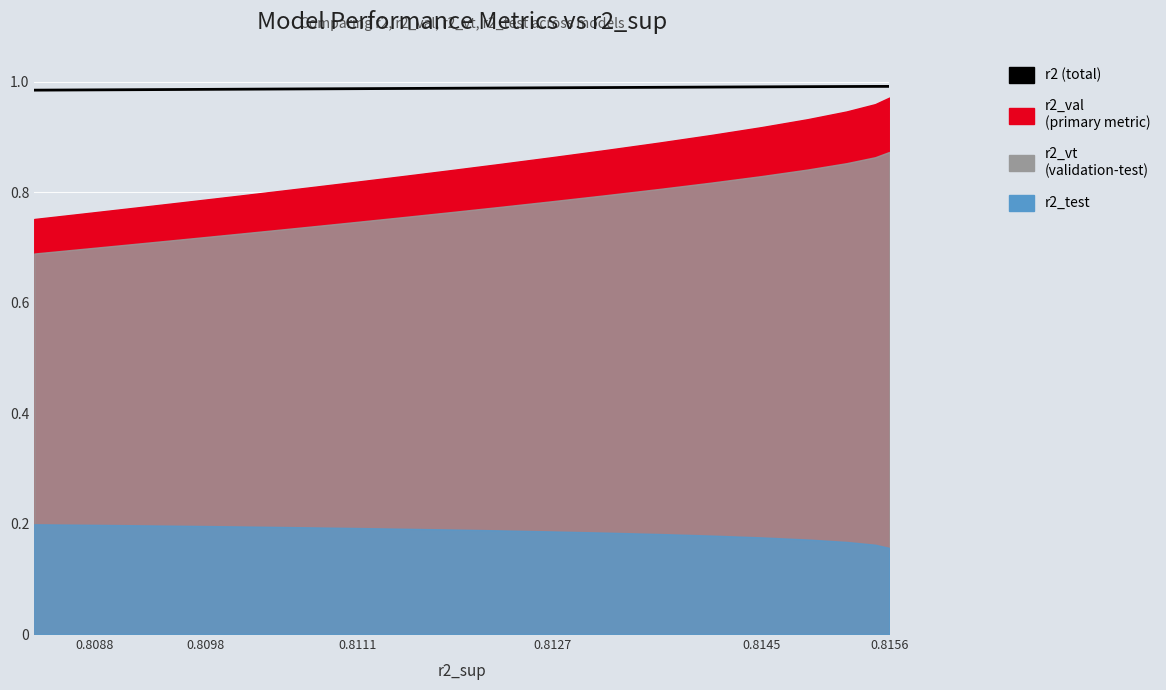

Is it true that the value at 0.8088 is 0.6?

False